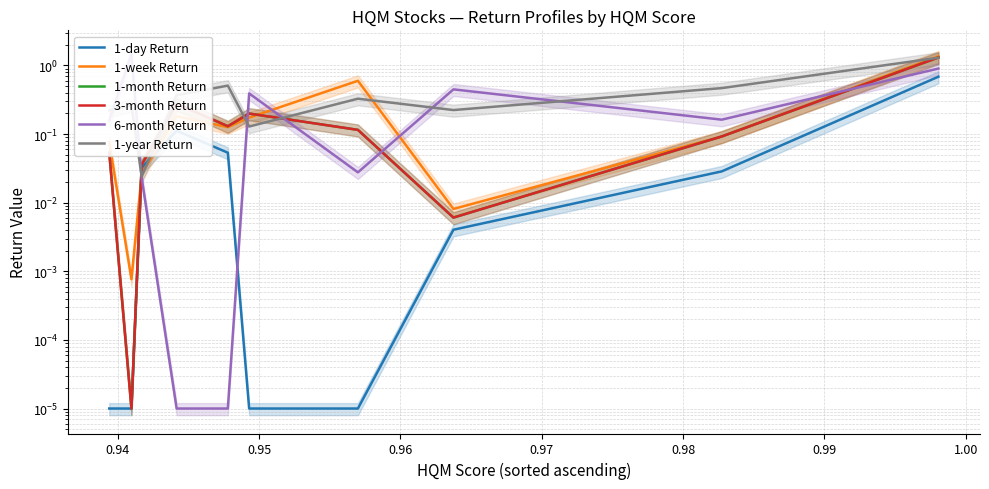

List the series in order of their peak value, highest first.

6-month Return, 1-week Return, 1-month Return, 3-month Return, 1-year Return, 1-day Return